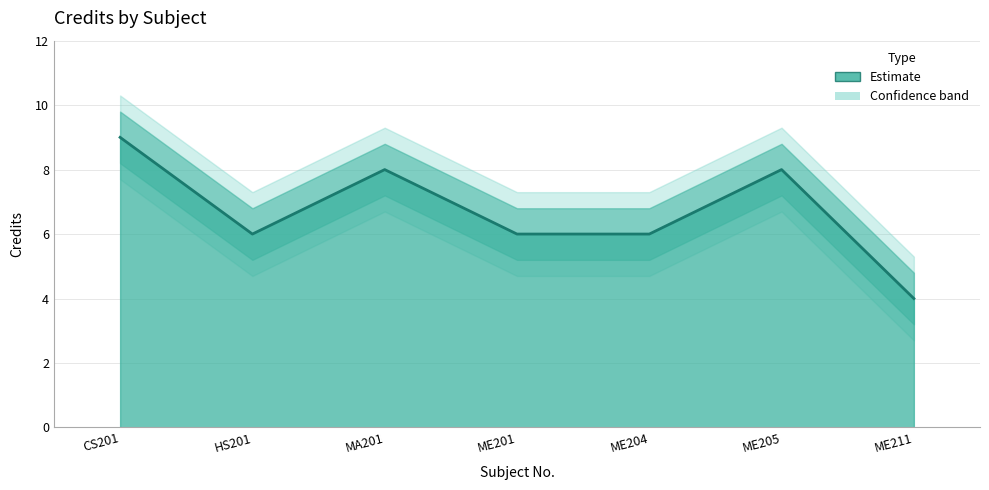

Between HS201 and ME204, which is larger?

HS201